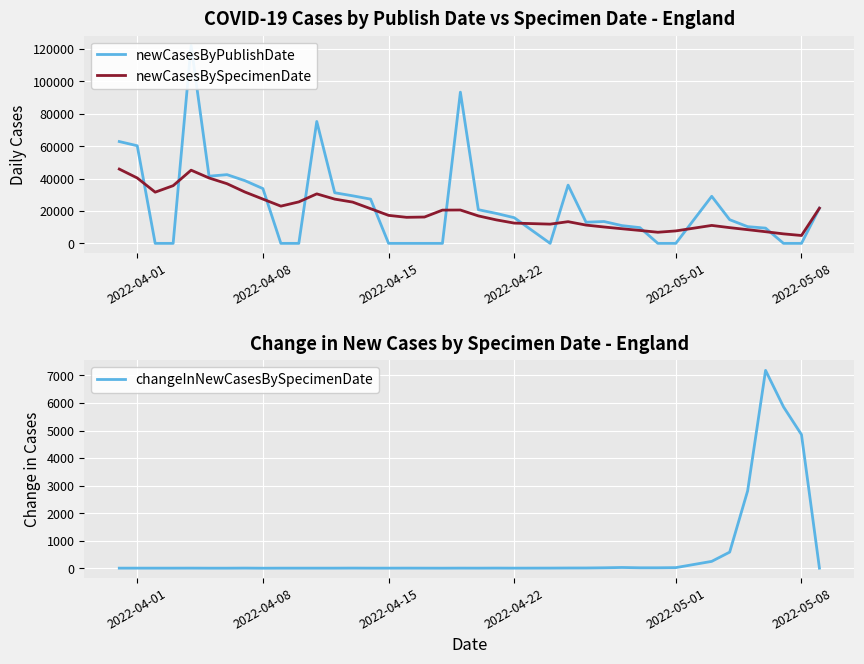

Read the newCasesBySpecimenDate value at 2022-05-08, to the nearest 10.

4850